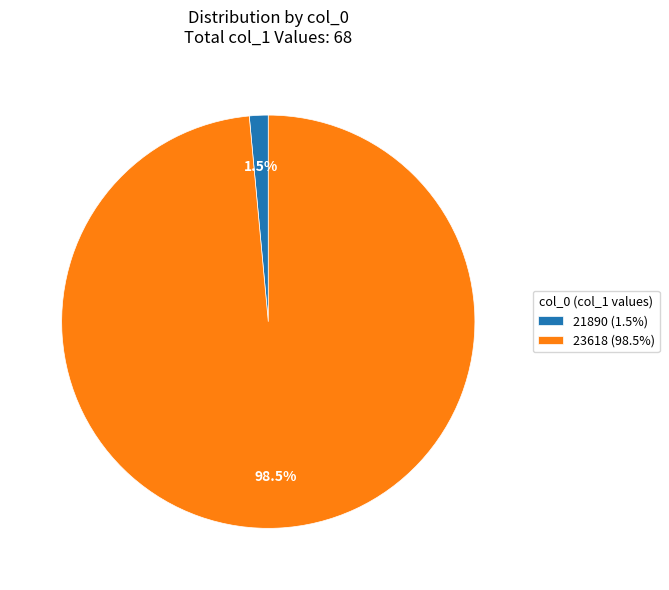

Which slice is the largest?

23618